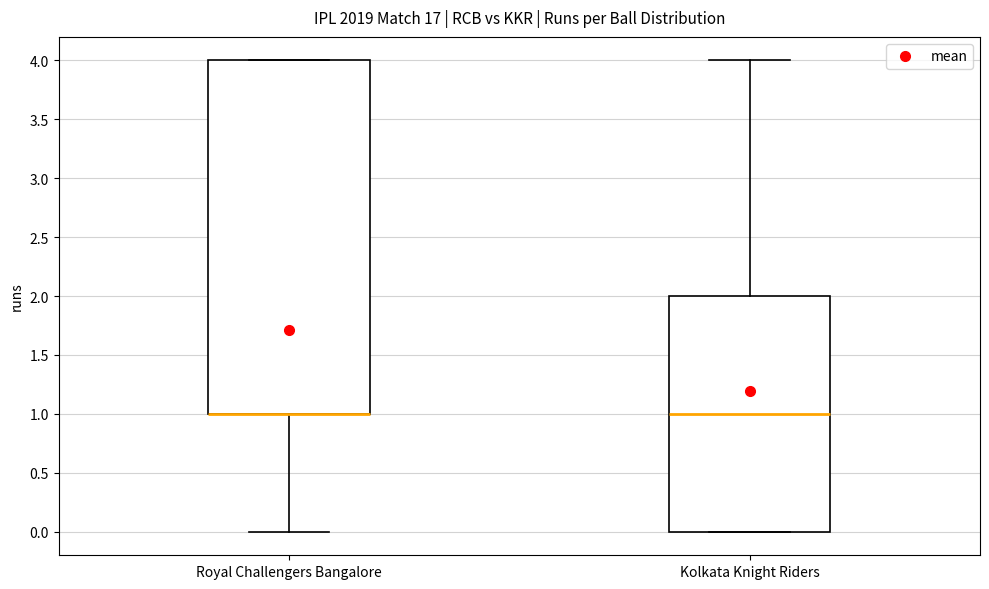

Reading left to right, read every box against the y-axis: the position of its median line, the range the box covers, and the ends of its whiskers. The values are not printed on the chart, so give them approximately, as read against the axis.

Royal Challengers Bangalore: median 1 (drawn on the box's lower edge), box 1 to 4, whiskers 0 to 4
Kolkata Knight Riders: median 1, box 0 to 2, whiskers 0 to 4